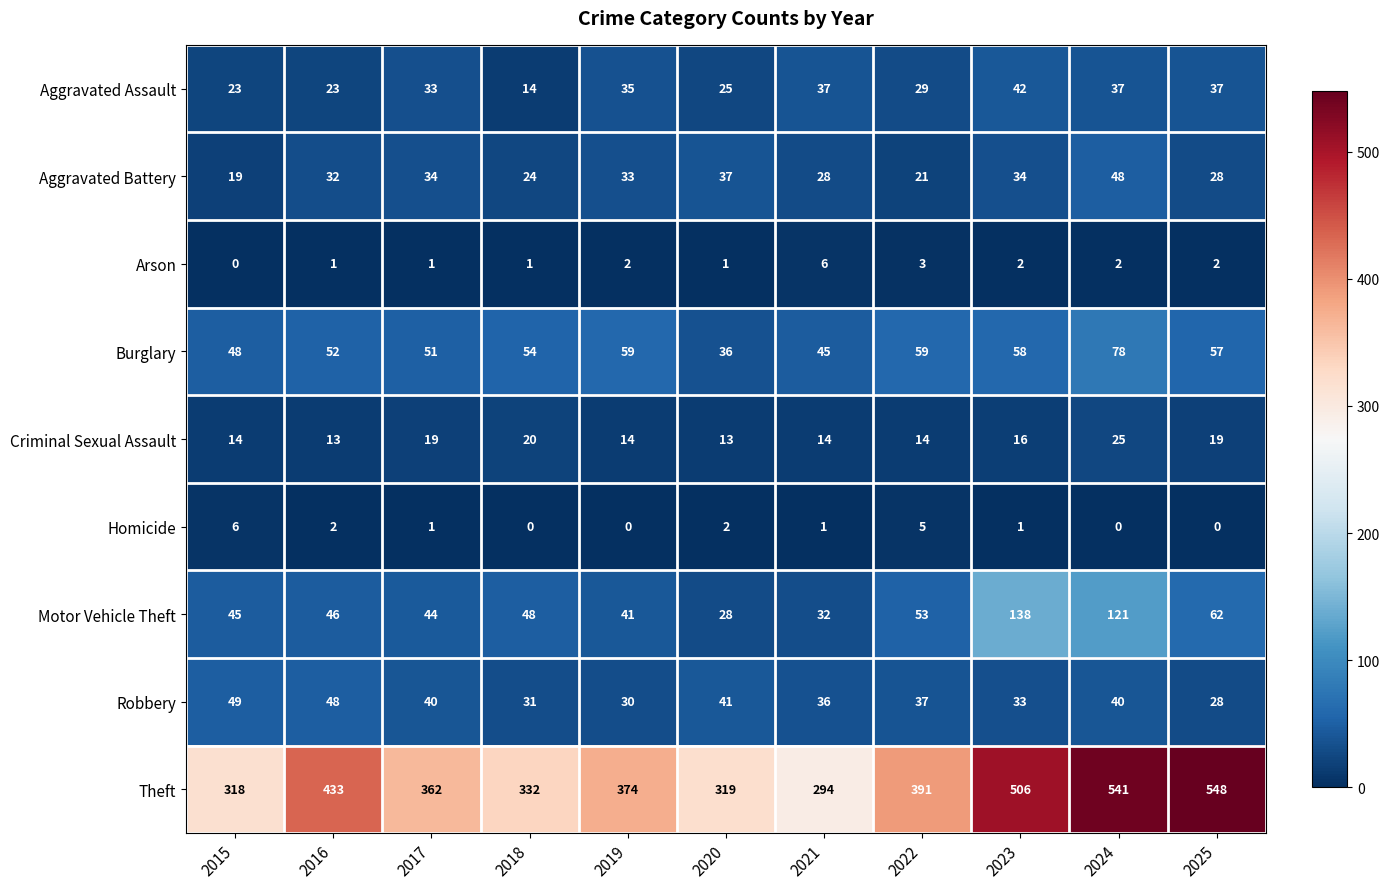

Rank the series at 2024 from lowest to highest value.

Homicide, Arson, Criminal Sexual Assault, Aggravated Assault, Robbery, Aggravated Battery, Burglary, Motor Vehicle Theft, Theft